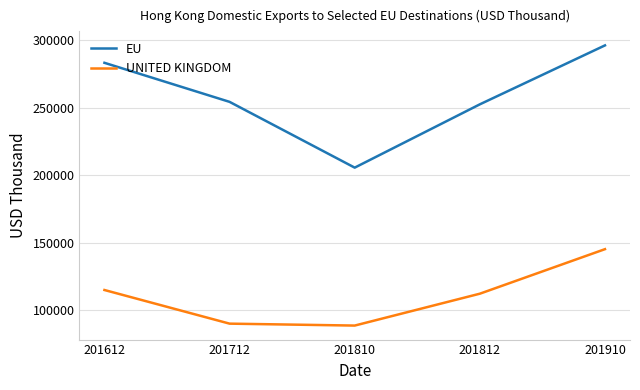

What are all the series names shown in the legend?

EU, UNITED KINGDOM